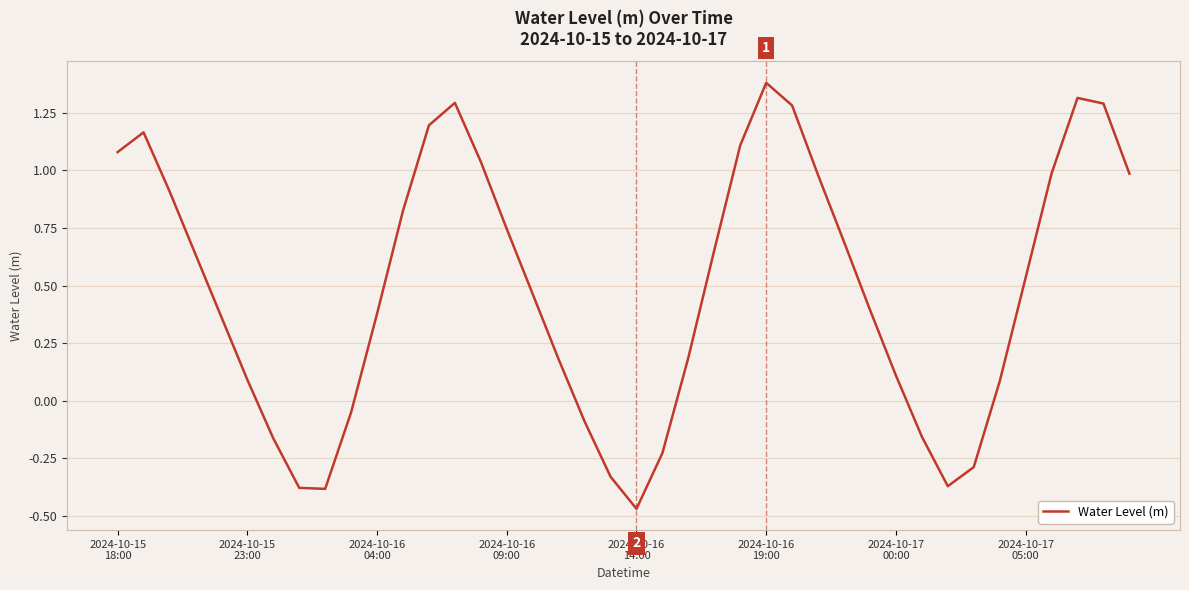

What is the greatest value displayed?

1.4